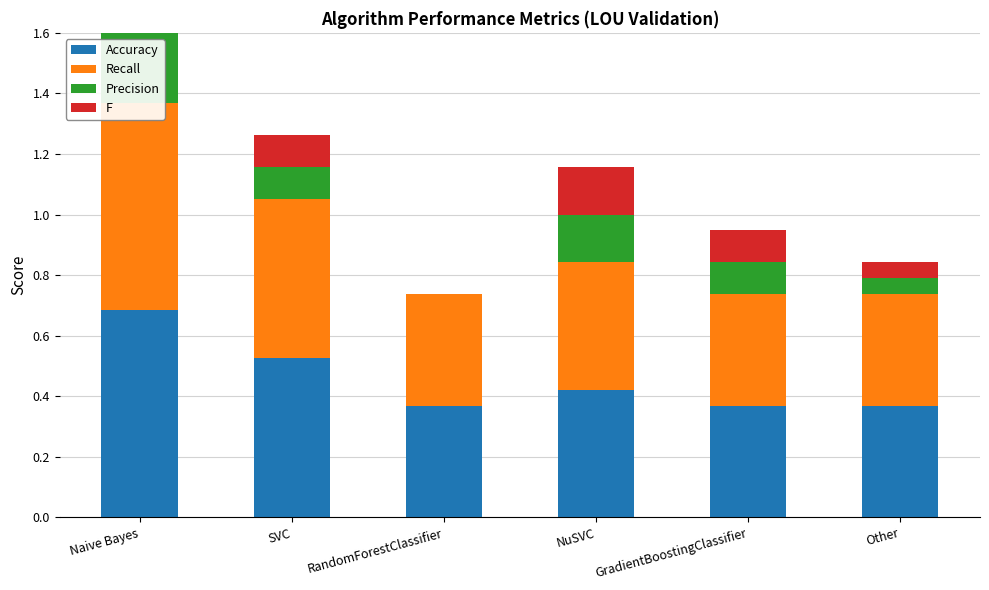

Which series has the widest spread of values?

Precision